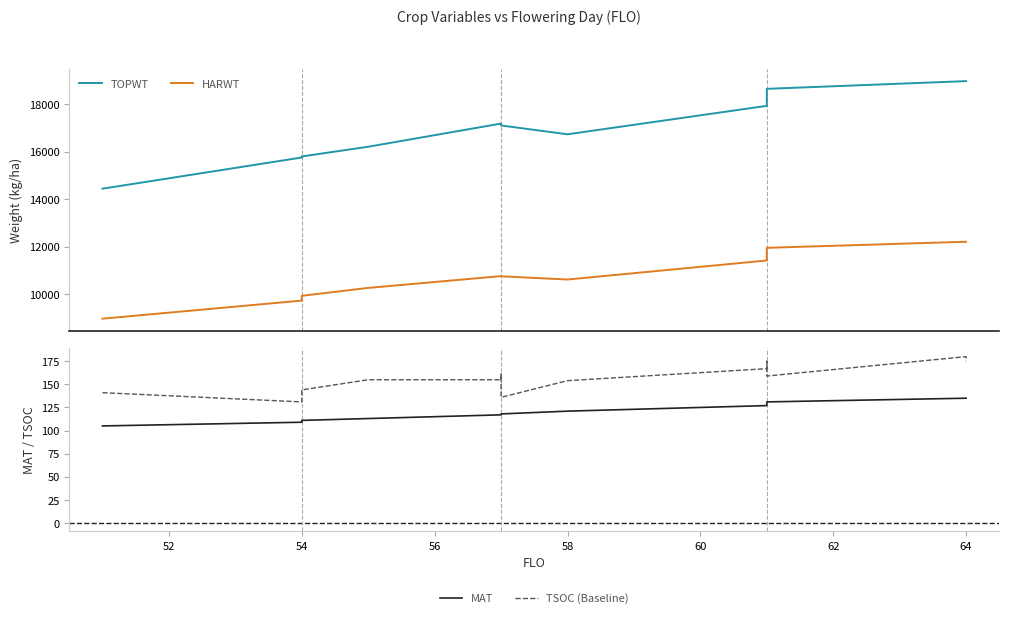

What is the average value of the TOPWT series?

17242